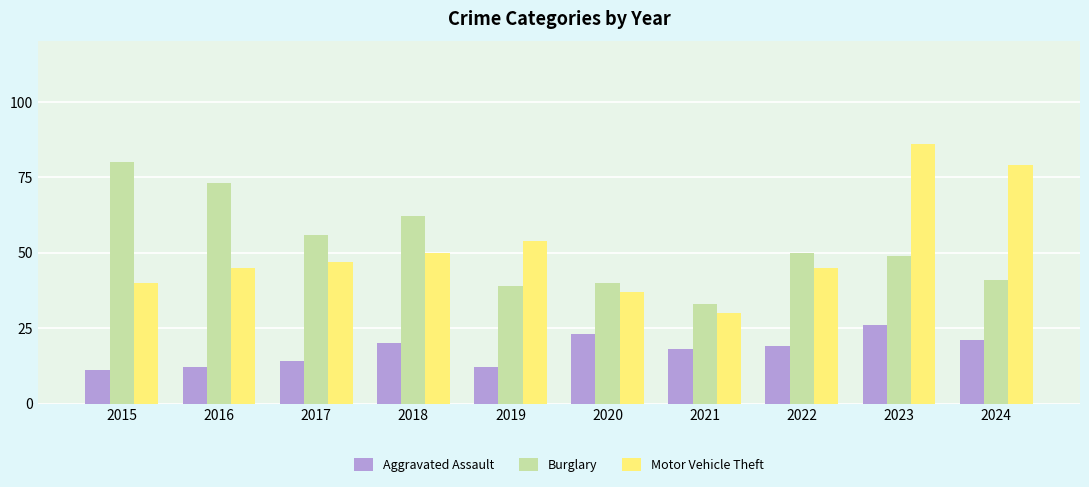

At which category is the sum across all series the highest?

2023